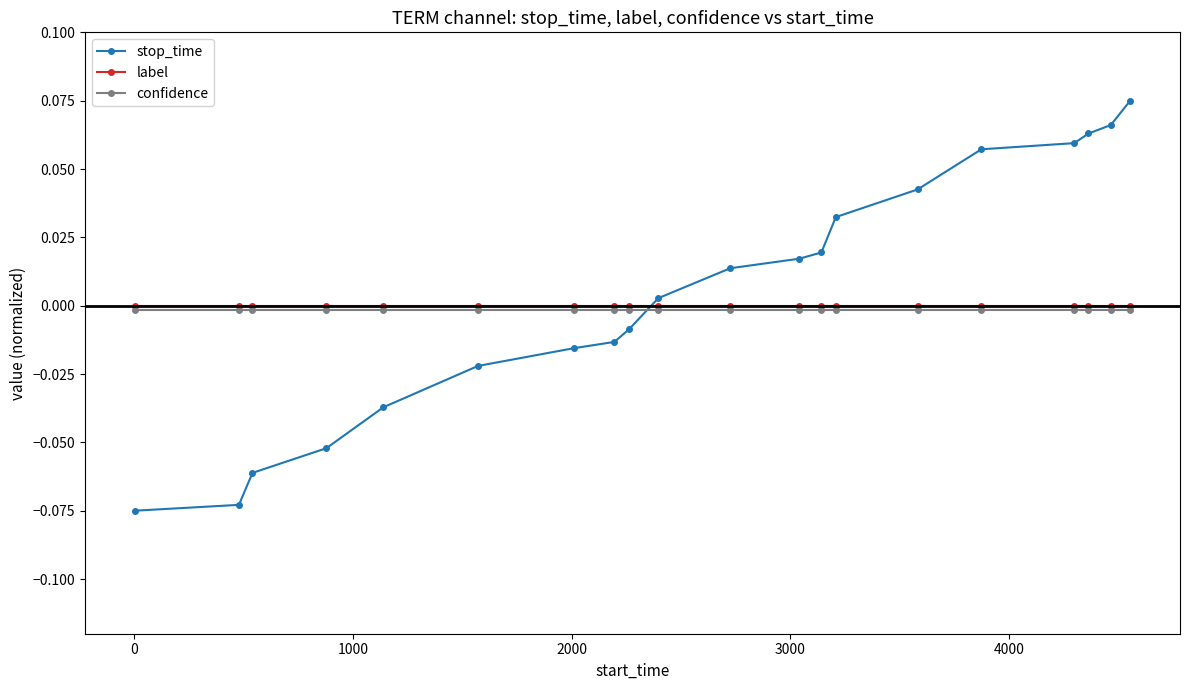

Which series has the widest spread of values?

stop_time